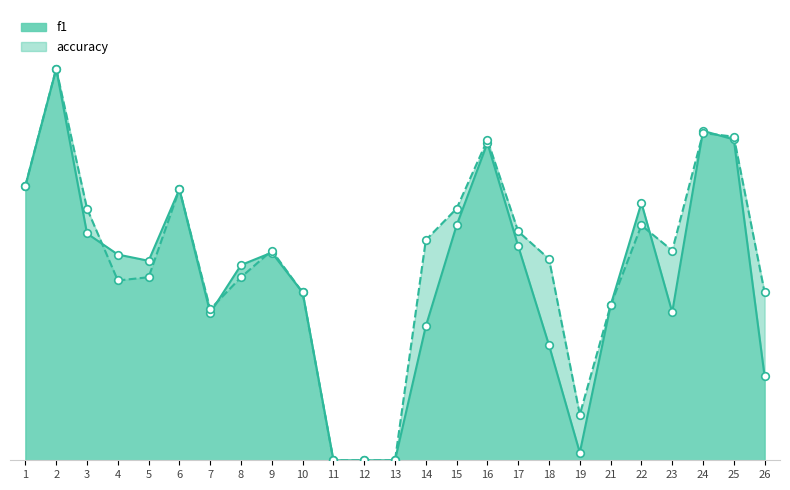

Which series has the largest Y range (max minus min)?

f1